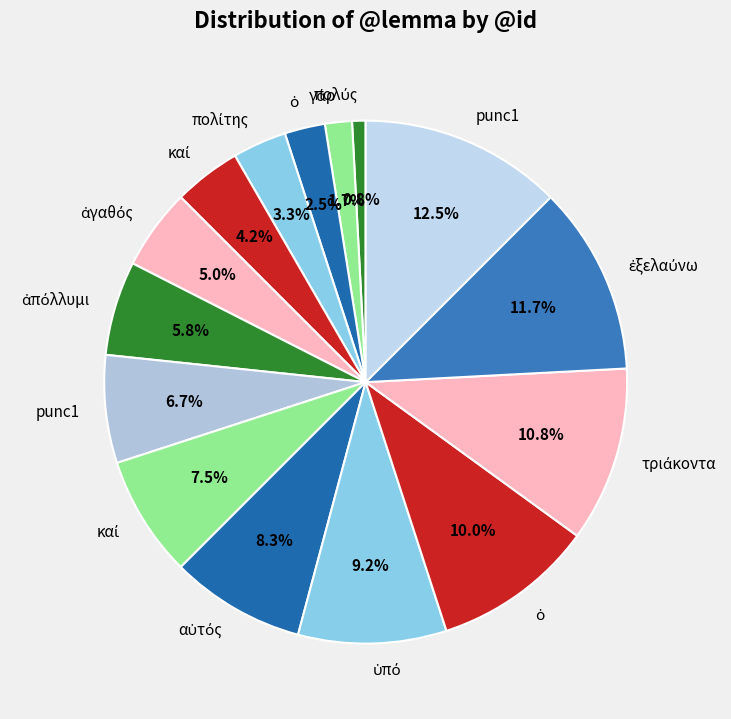

How many segments does this pie chart have?

15